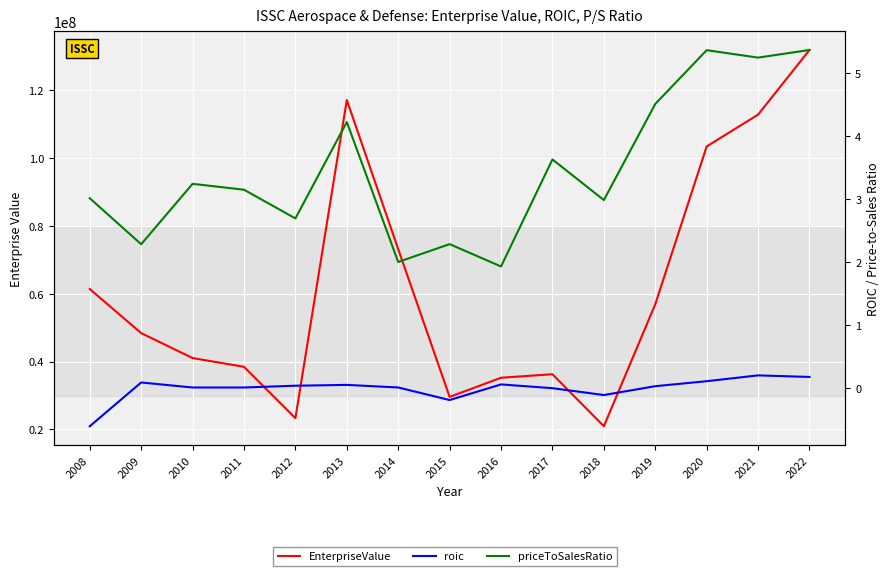

List the labels in order of roic value, largest first.

2021, 2022, 2020, 2009, 2016, 2013, 2012, 2019, 2014, 2011, 2010, 2017, 2018, 2015, 2008